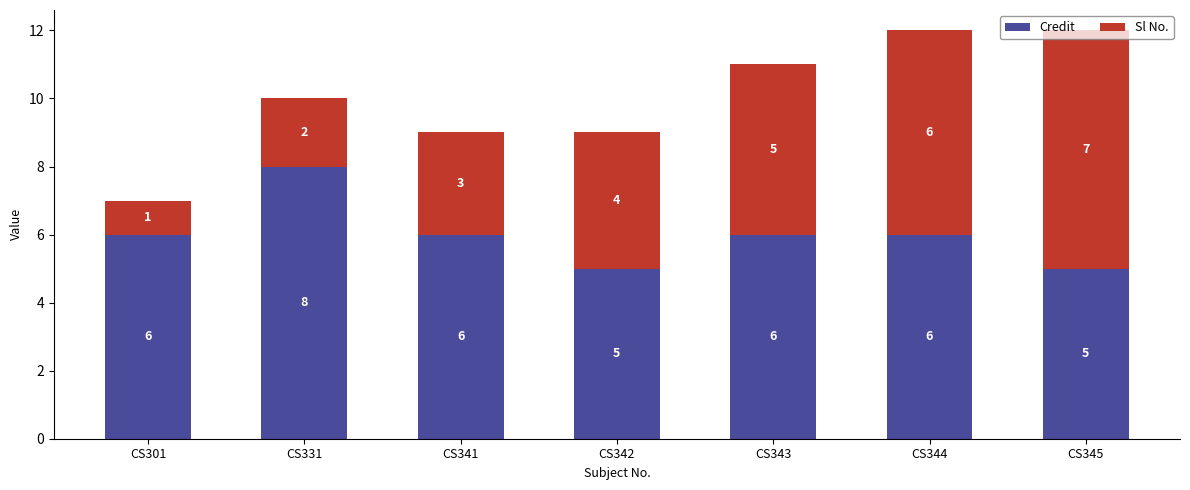

What is the total value across all series at CS345?

12